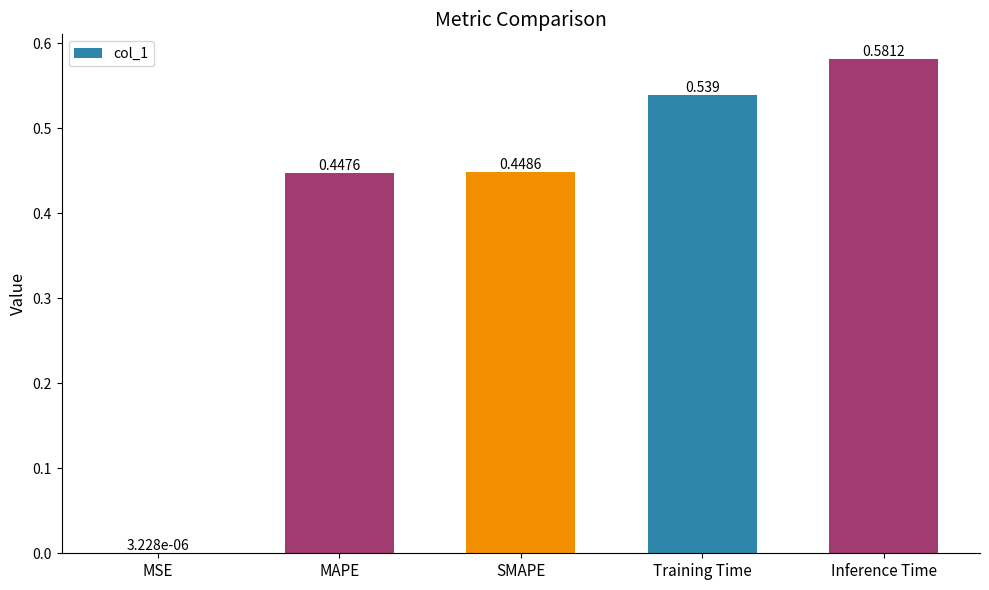

Between MAPE and SMAPE, which is larger?

SMAPE